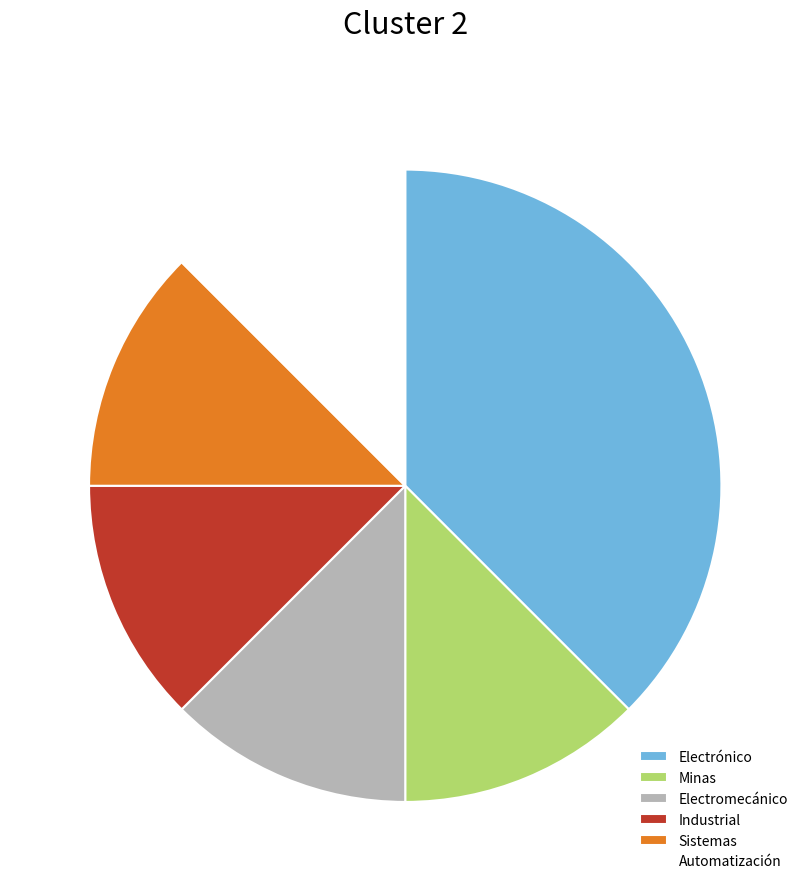

Between Electromecánico and Electrónico, which is larger?

Electrónico